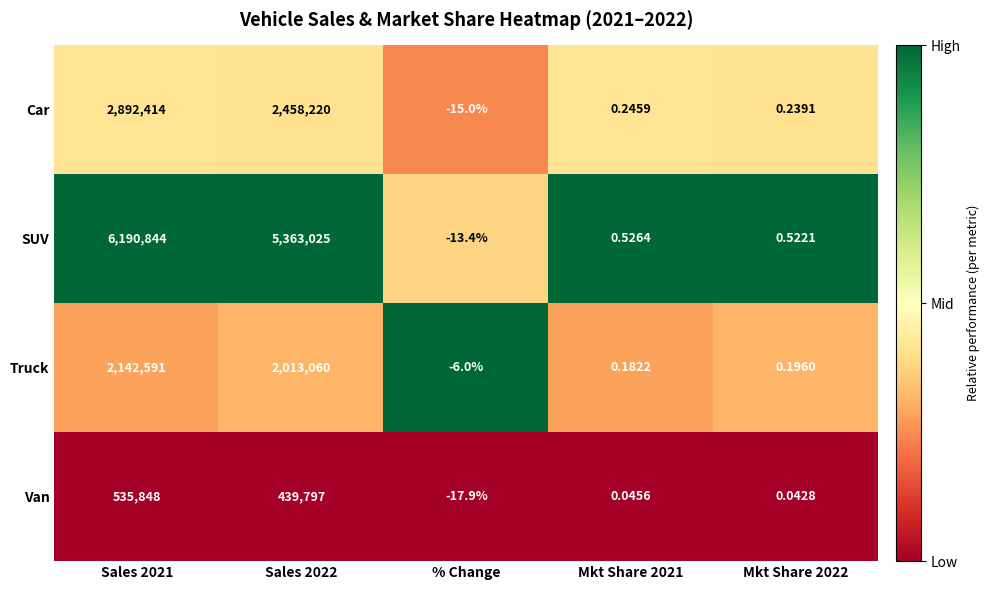

Between % Change and Mkt Share 2022, which series saw the biggest shift?

Van